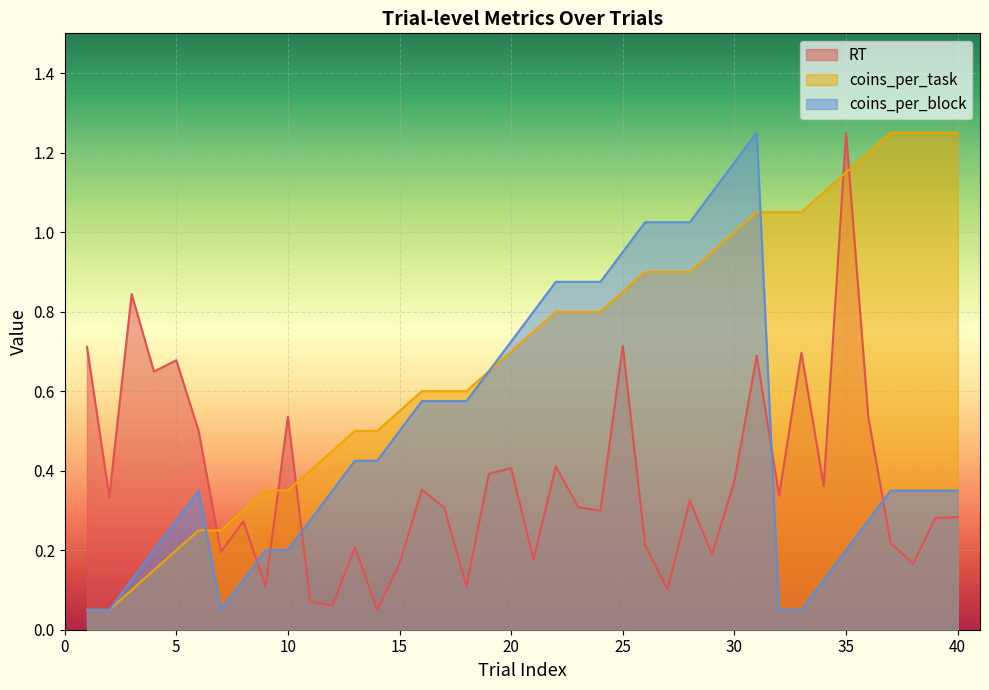

What is the highest value of the coins_per_block series?

1.2